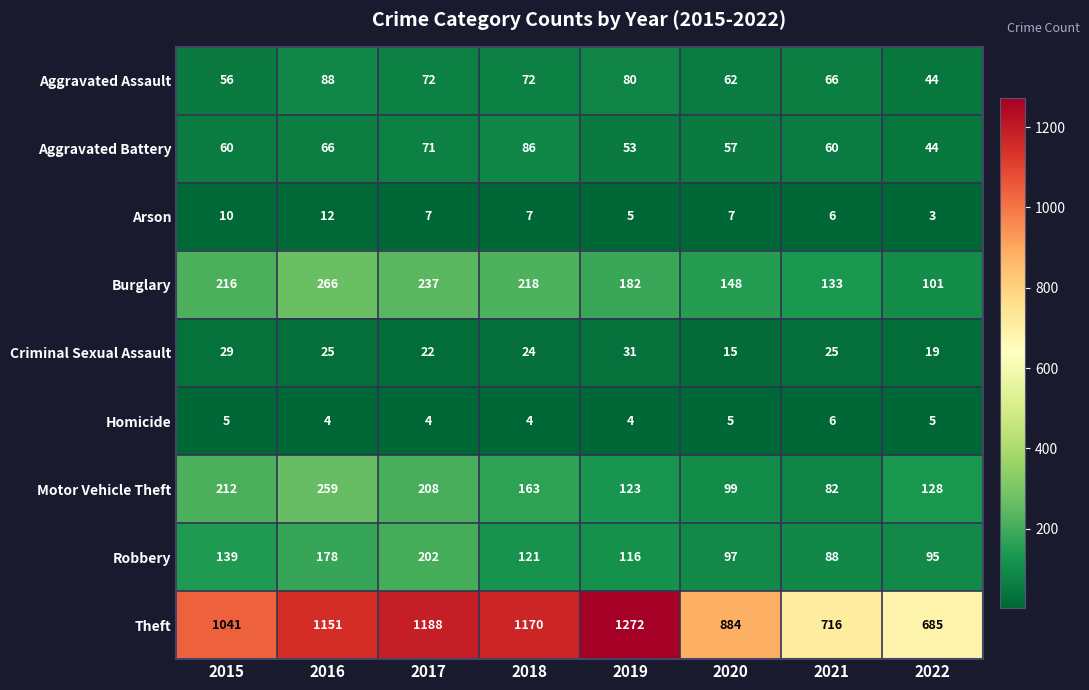

At 2015, list the series in order from largest to smallest.

Theft, Burglary, Motor Vehicle Theft, Robbery, Aggravated Battery, Aggravated Assault, Criminal Sexual Assault, Arson, Homicide